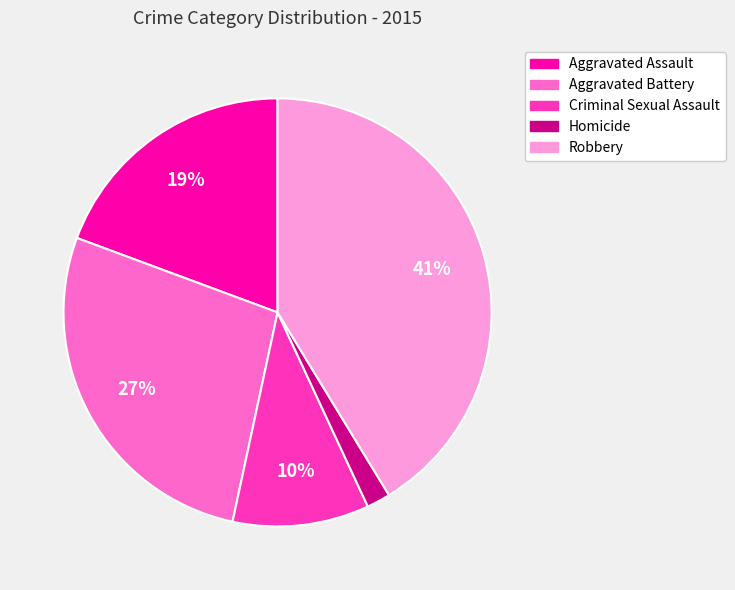

Which slice is the smallest?

Homicide